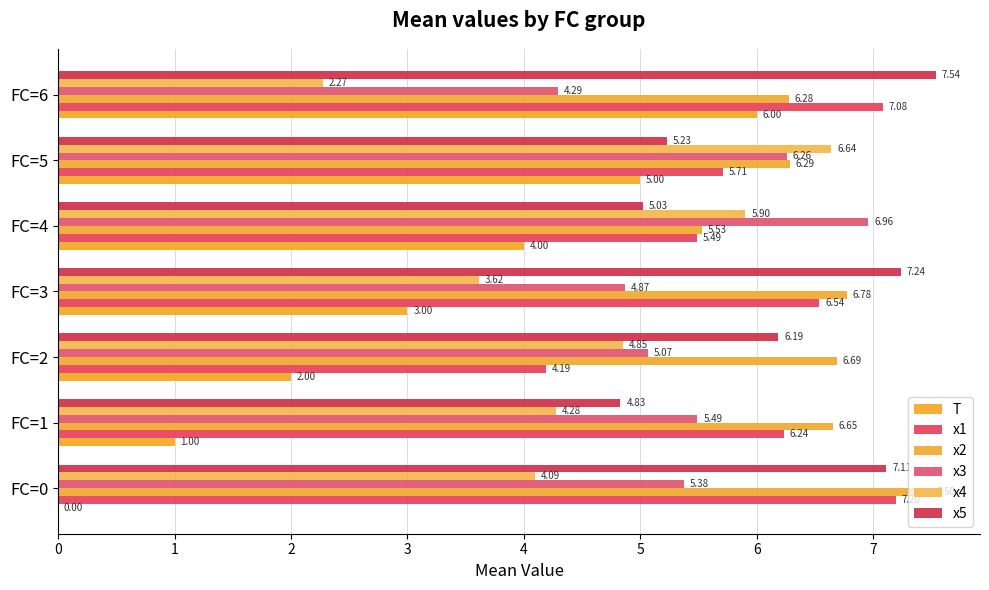

At which label is x1 closest to 5?

FC=4